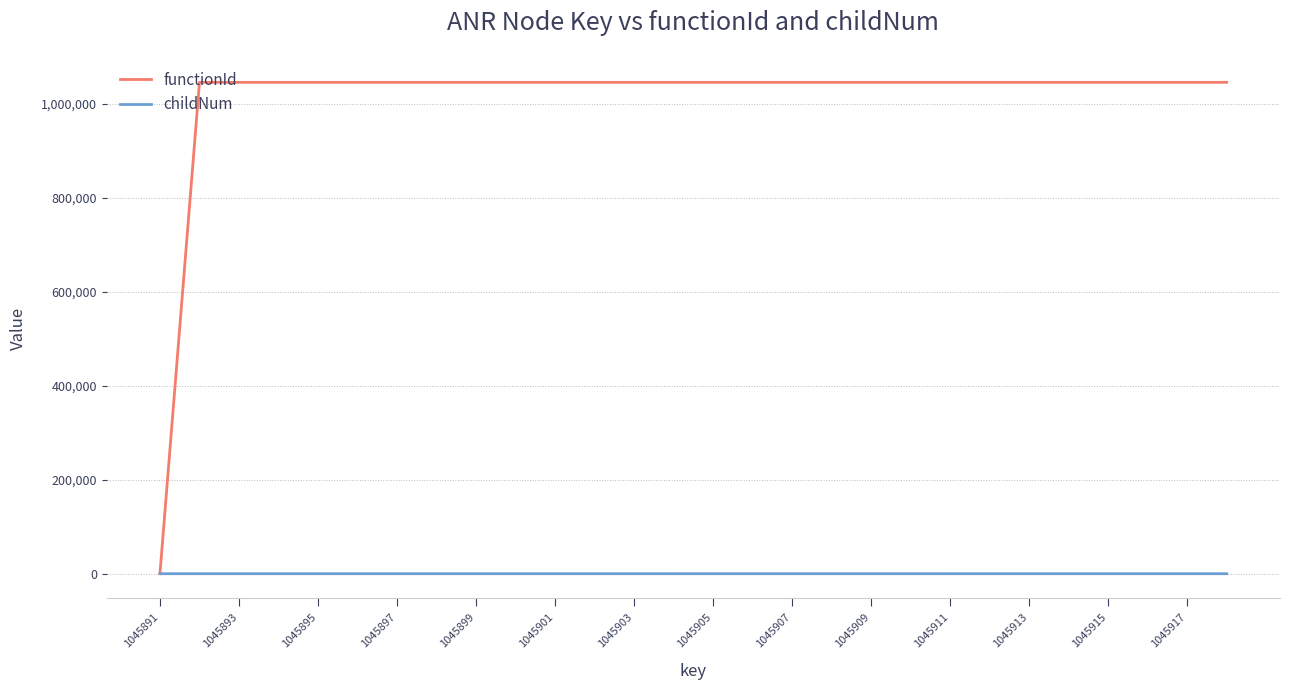

List the series in order of their overall mean, highest first.

functionId, childNum